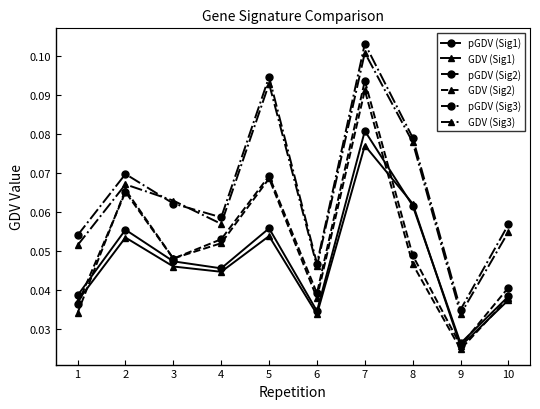

Rank the series by their maximum value, from lowest to highest.

GDV (Sig1), pGDV (Sig1), GDV (Sig2), pGDV (Sig2), GDV (Sig3), pGDV (Sig3)